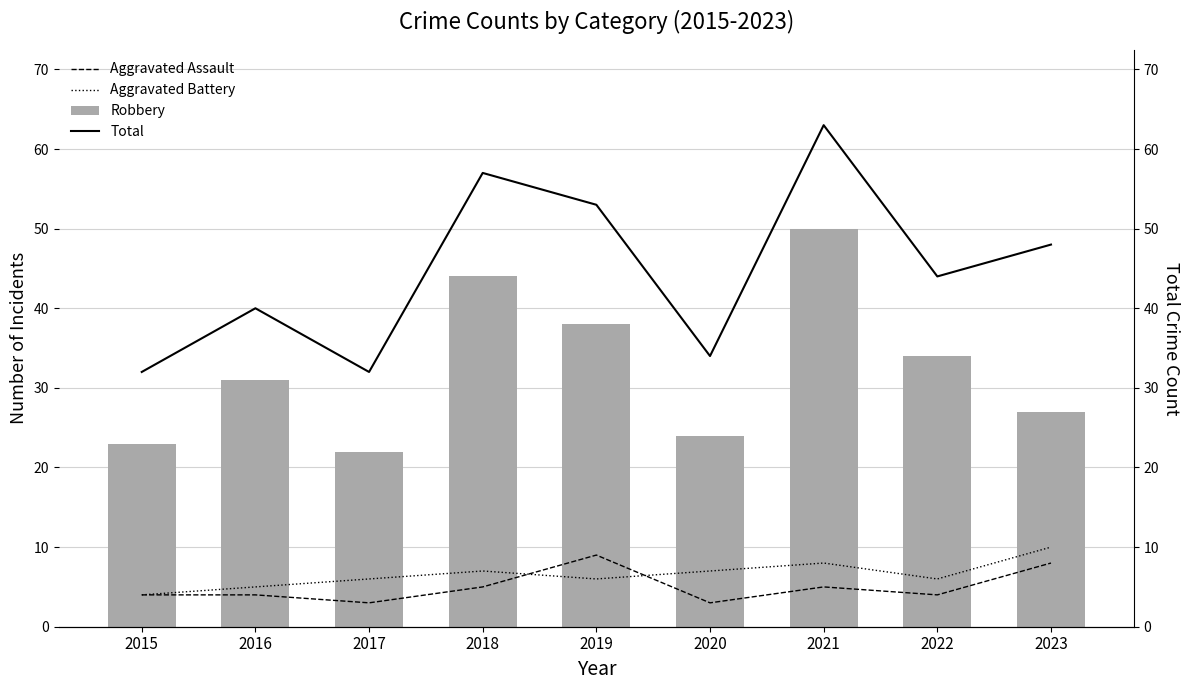

Are the bars horizontal?

No